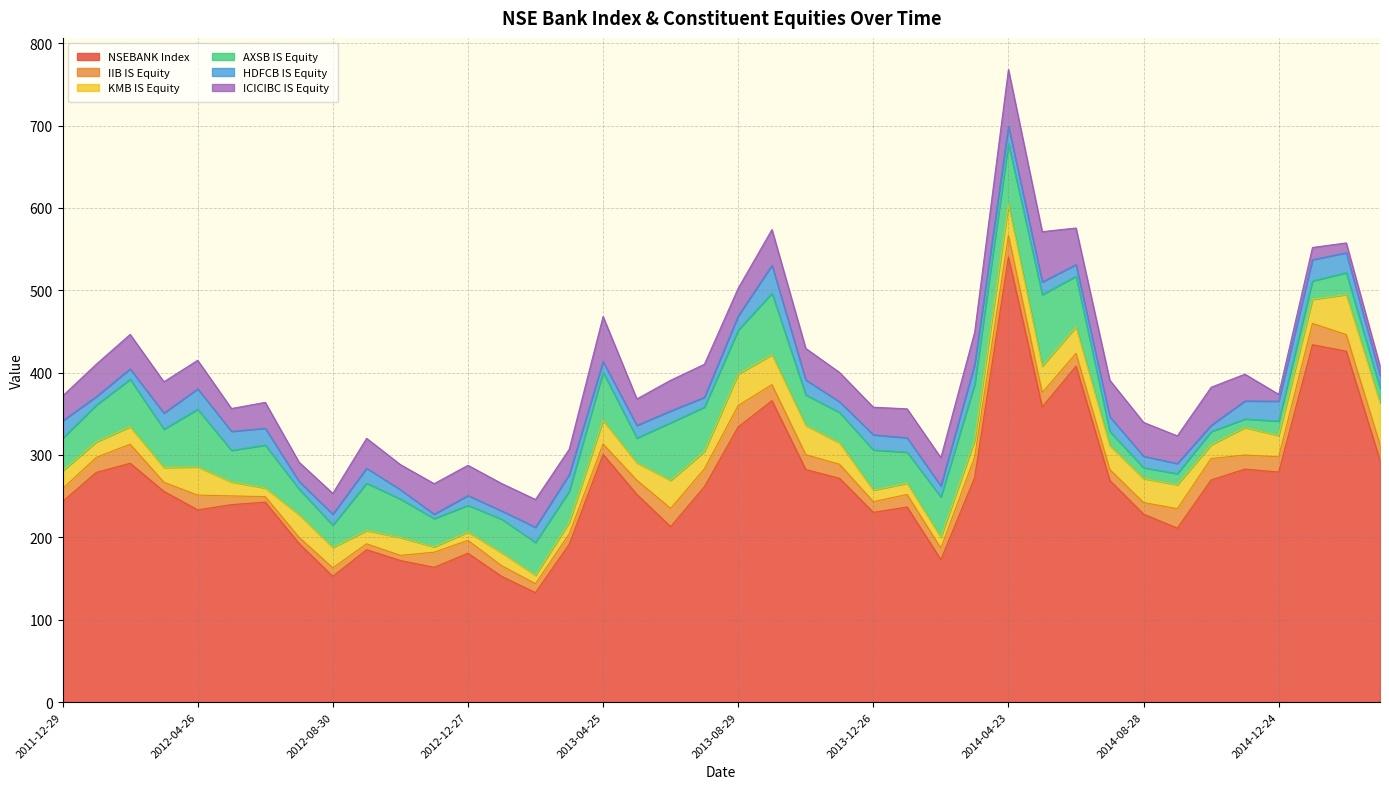

True or false: AXSB IS Equity has more than 0 points higher than both neighbors.

True